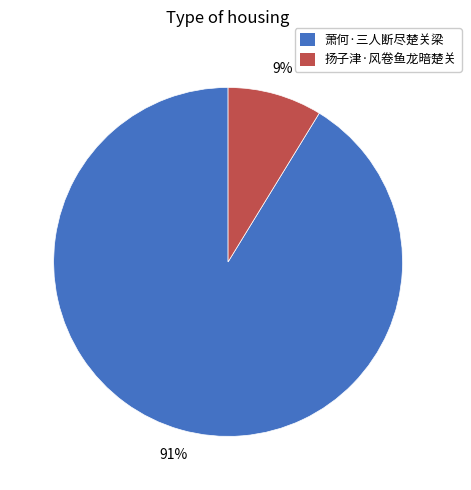

What percentage is the 萧何·三人断尽楚关梁 slice, to the nearest percent?

91%